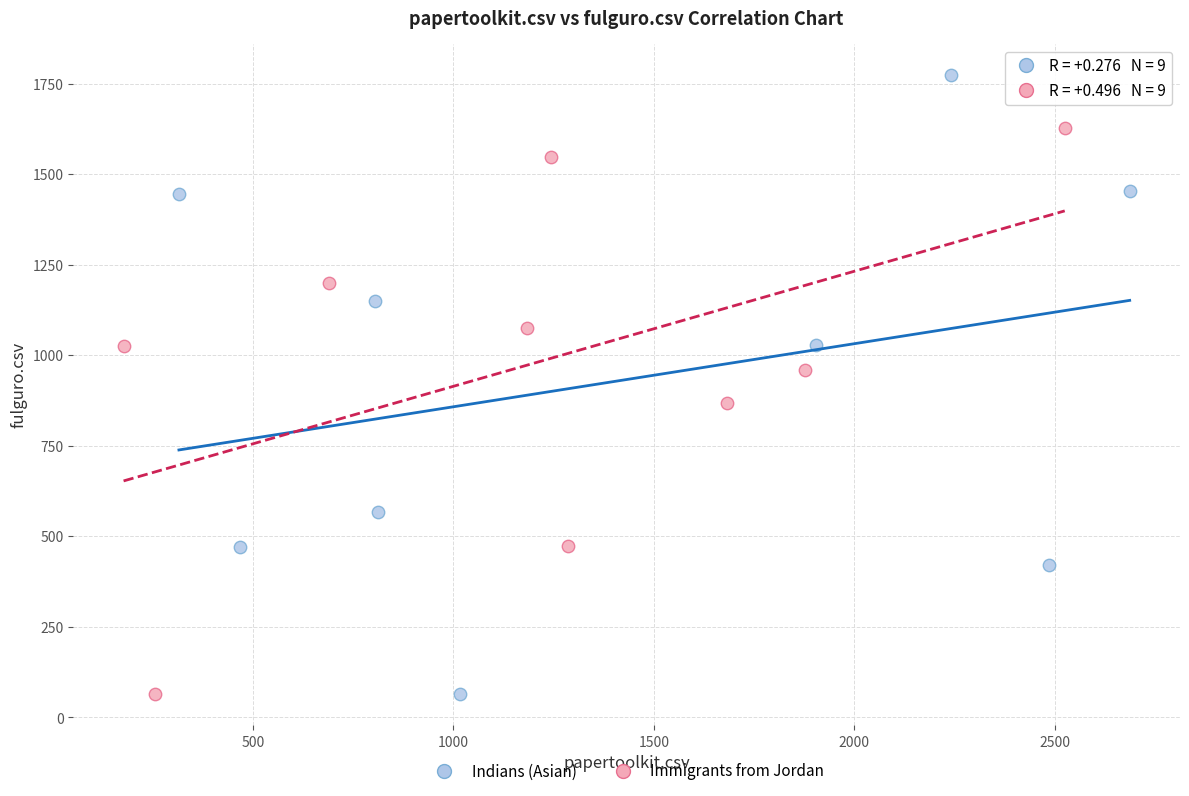

Which series reaches the maximum Y coordinate?

Indians (Asian)